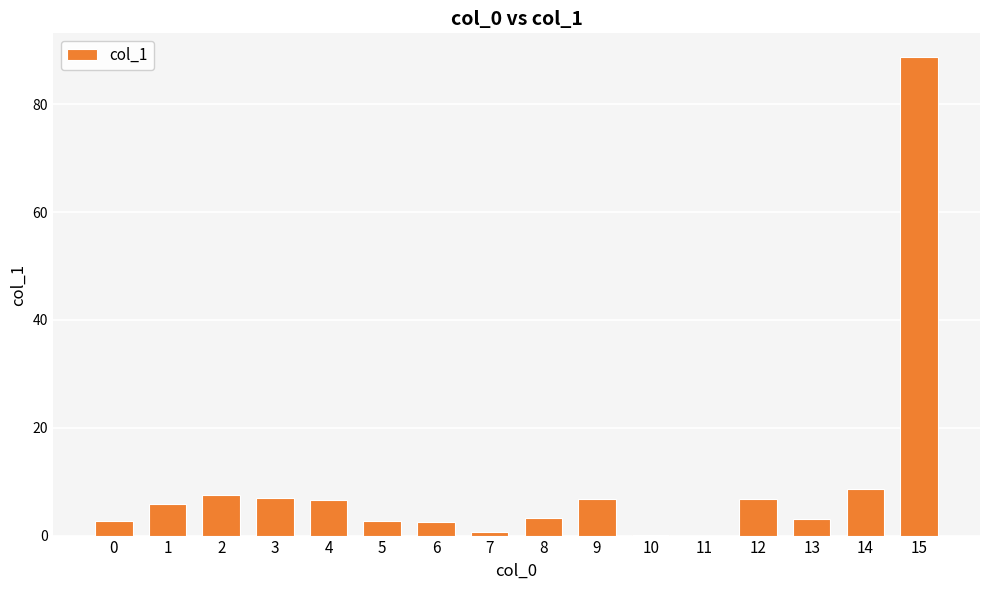

At which category does the chart reach its peak across all series?

15